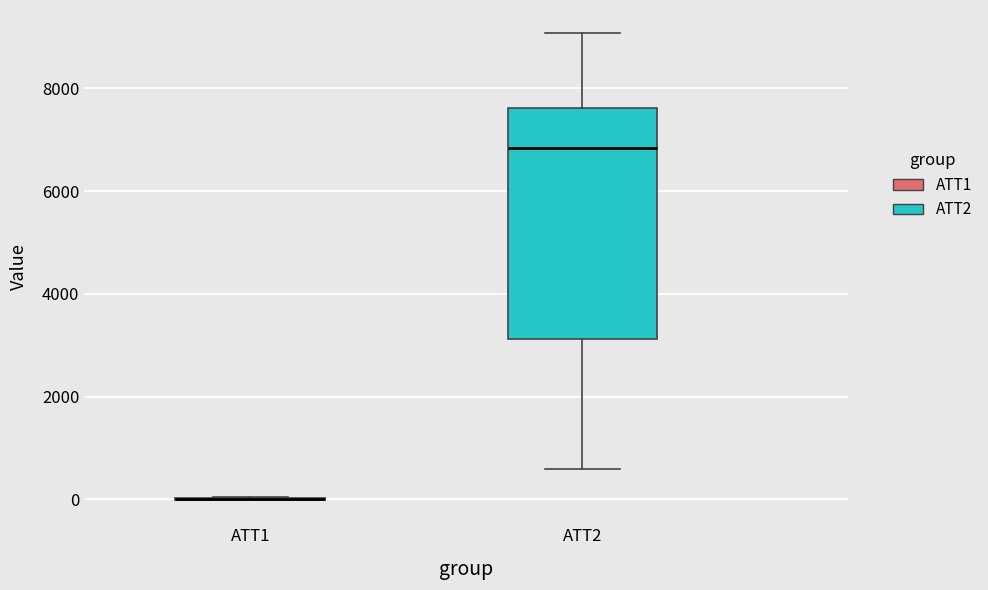

Reading left to right, transcribe this box plot: for each box, give where its median line is, the range the box spans, and where its two whiskers end, as read against the y-axis. The values are not printed on the chart, so give them approximately, as read against the axis.

ATT1: box collapsed to a line at 0, whiskers 0 to 0
ATT2: median 6800, box 3200 to 7600, whiskers 600 to 9000